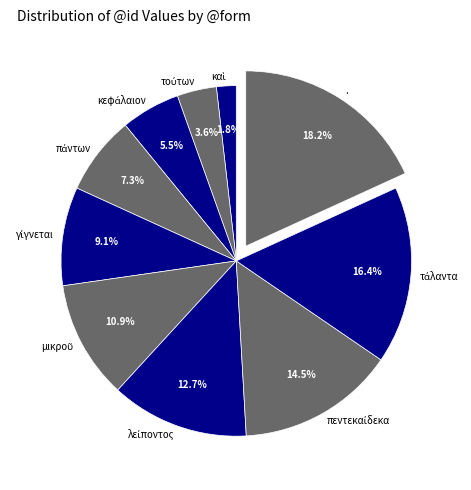

What is the largest slice in the pie chart?

.